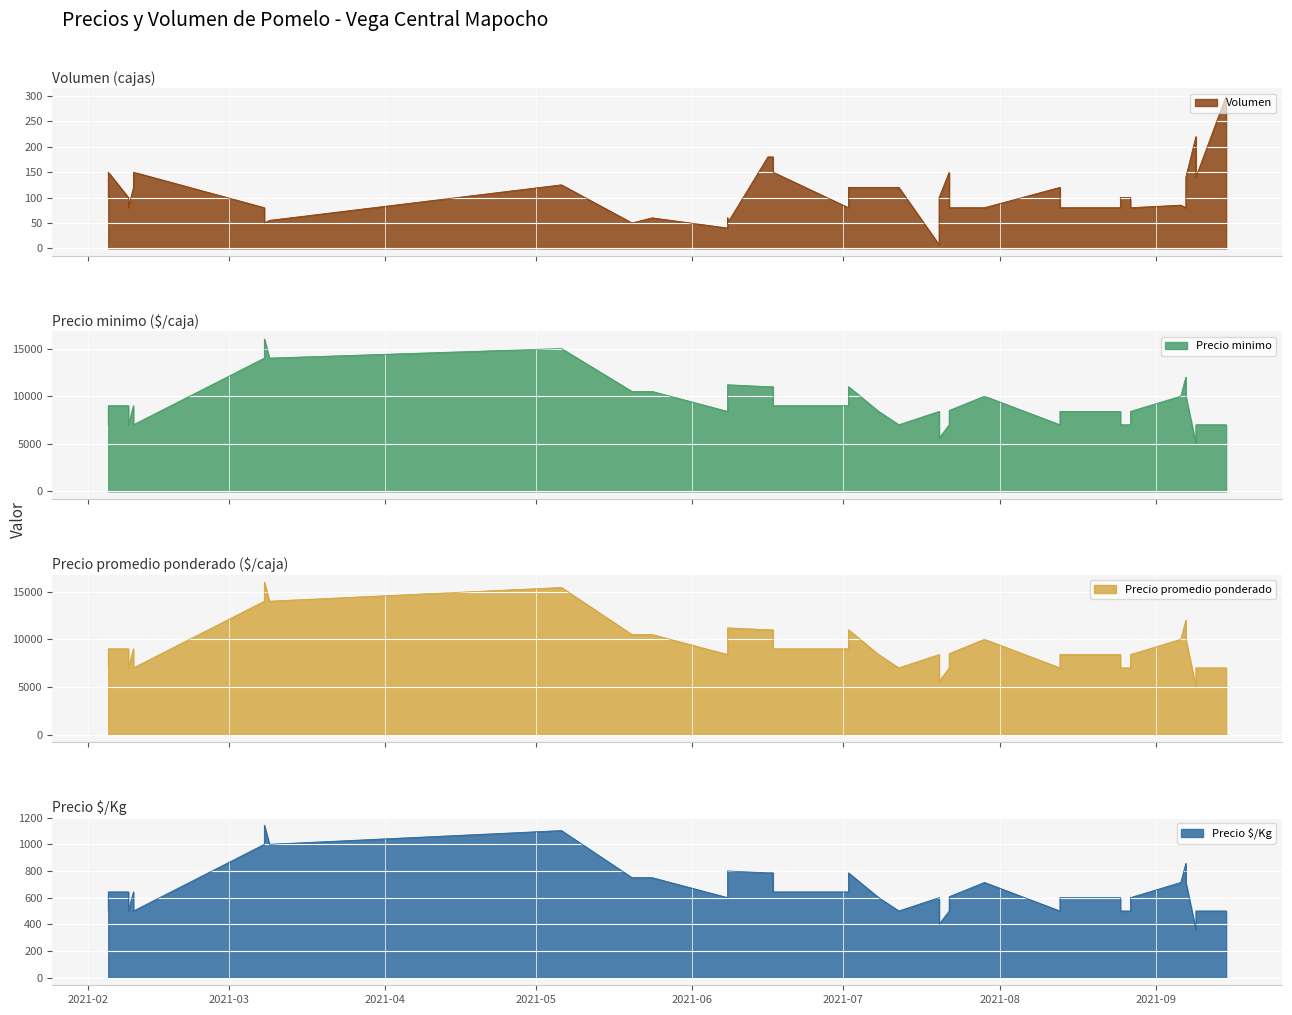

Rank the series at 34 from lowest to highest value.

Volumen, Precio $/Kg, Precio minimo, Precio promedio ponderado